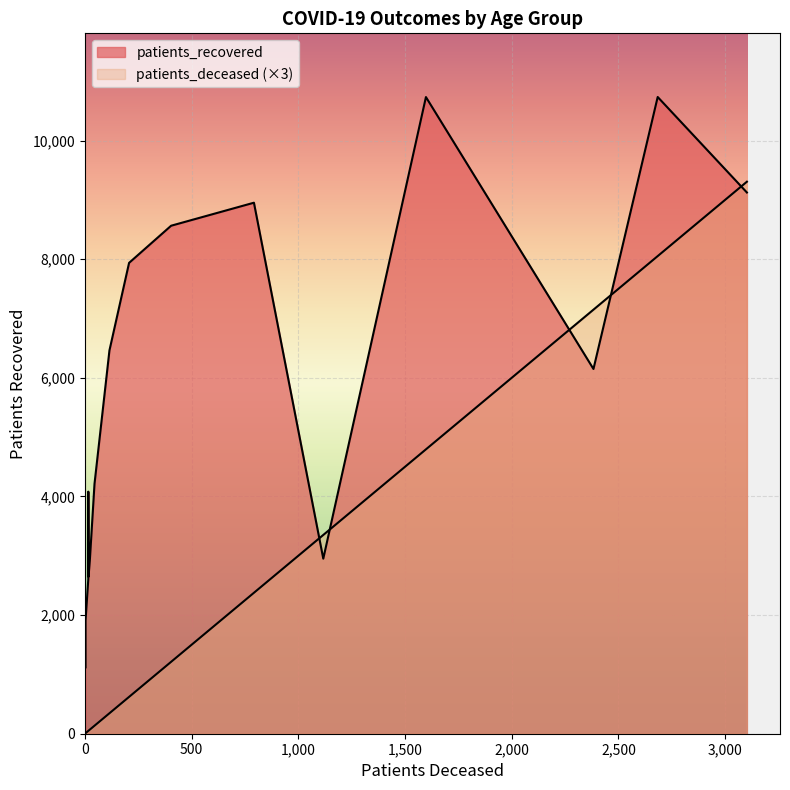

Is the value of patients_deceased at 80 - 84 greater than the value of patients_recovered at 35 - 39?

Yes